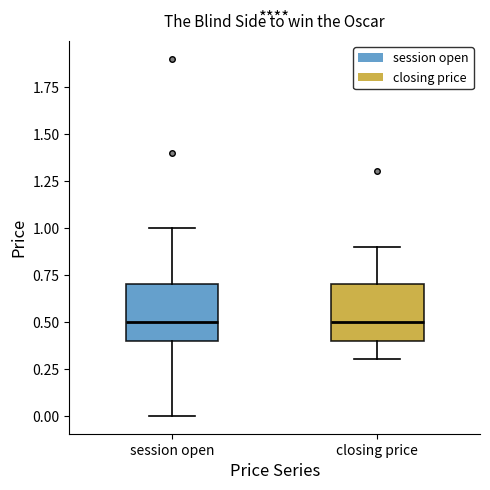

Reading left to right, transcribe this box plot: for each box, give where its median line is, the range the box spans, and where its two whiskers end, as read against the y-axis. The values are not printed on the chart, so give them approximately, as read against the axis.

session open: median 0.5, box 0.4 to 0.7, whiskers 0.0 to 1.0
closing price: median 0.5, box 0.4 to 0.7, whiskers 0.3 to 0.9